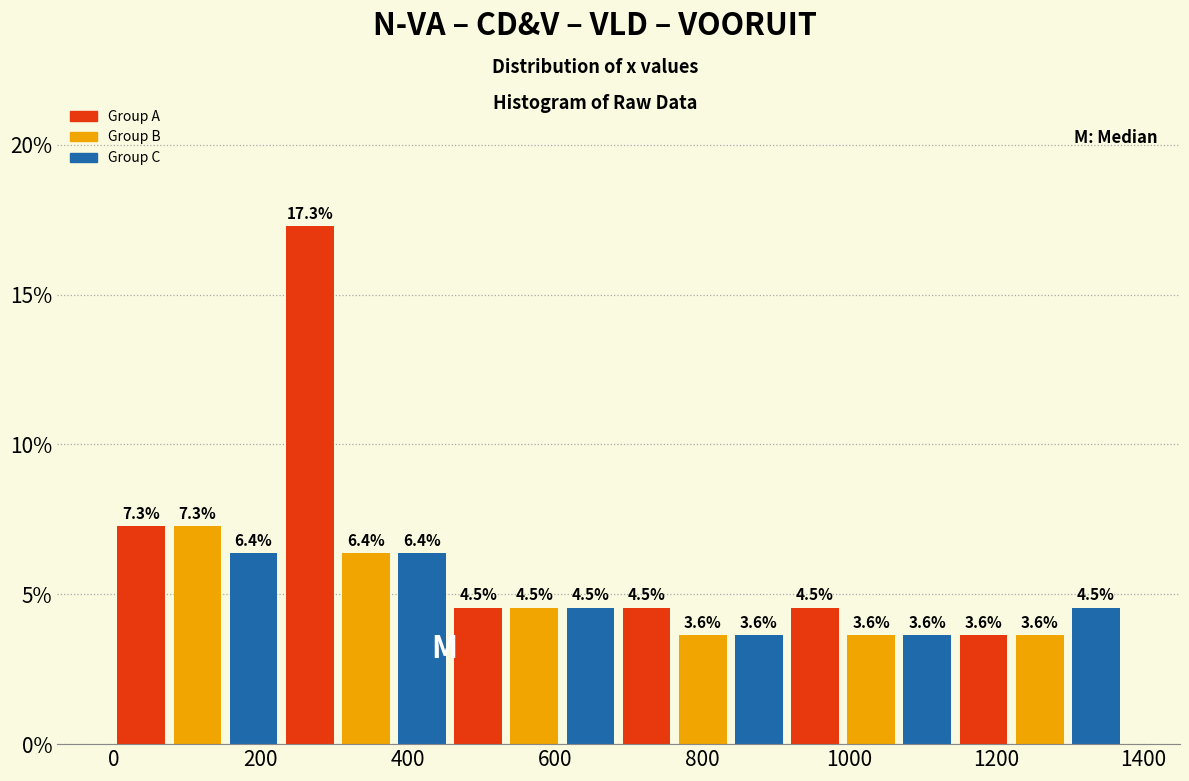

Around what value on the x-axis is the tallest bar? Give the approximate position of its centre, as read against the axis.

260